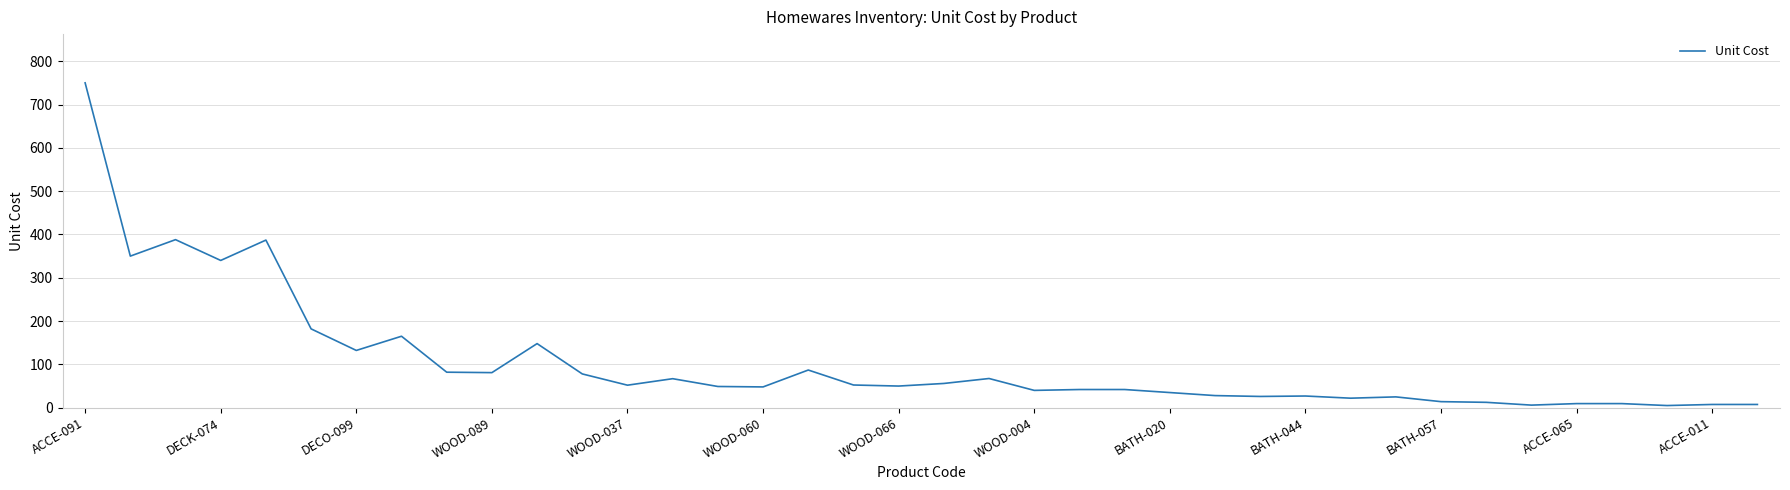

What is the greatest value displayed?

750.0